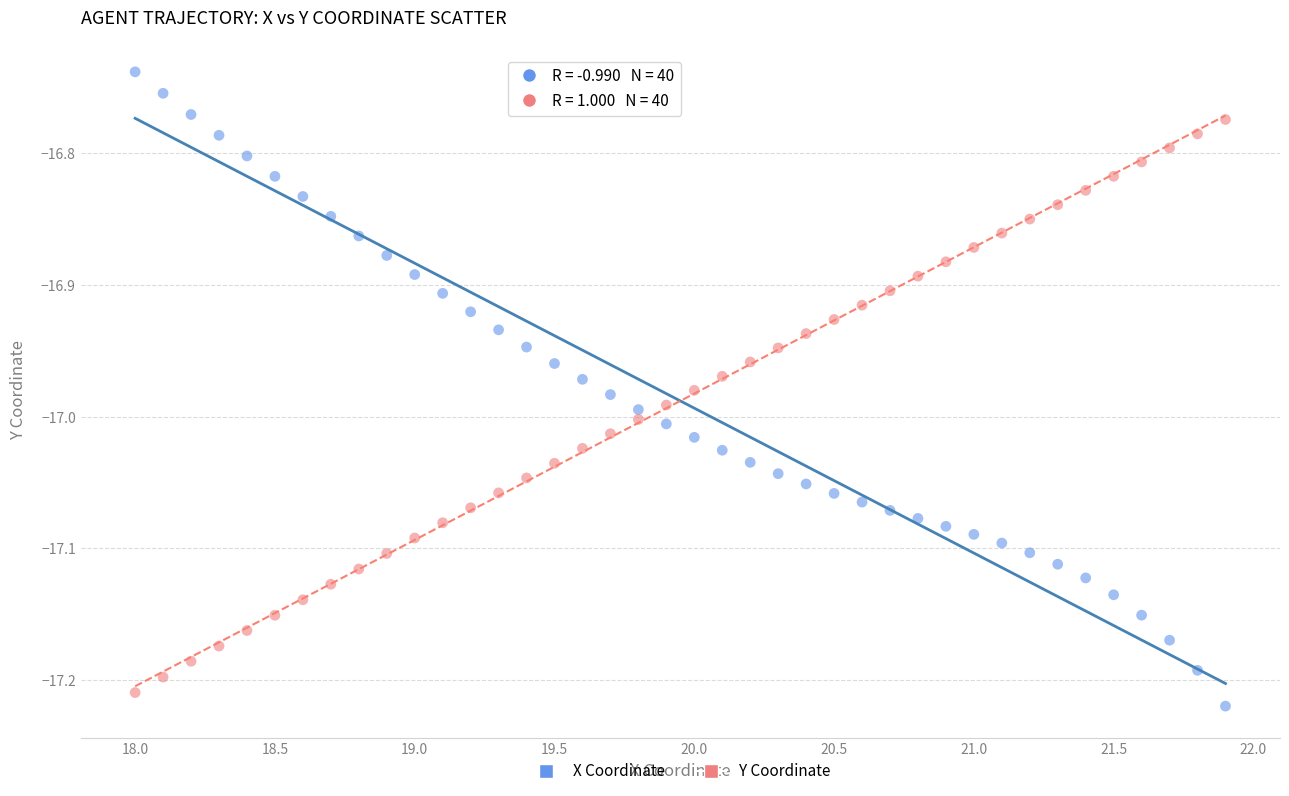

Across all data points, what is the range of Y values (max minus min)?

0.5